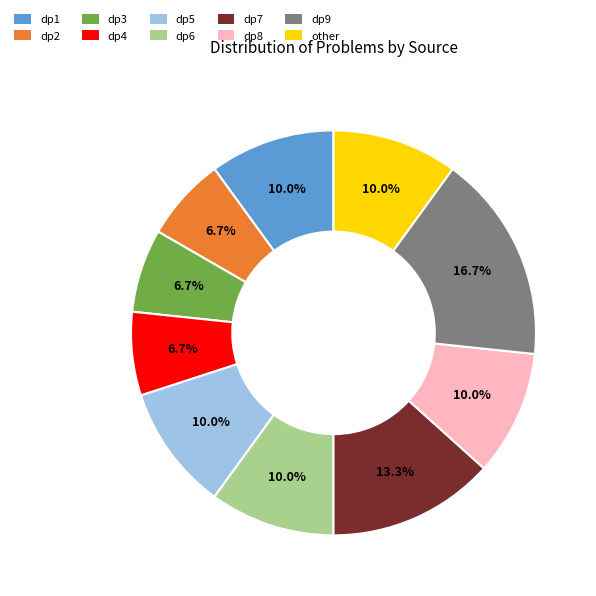

What percentage is the dp5 slice, to the nearest percent?

10%